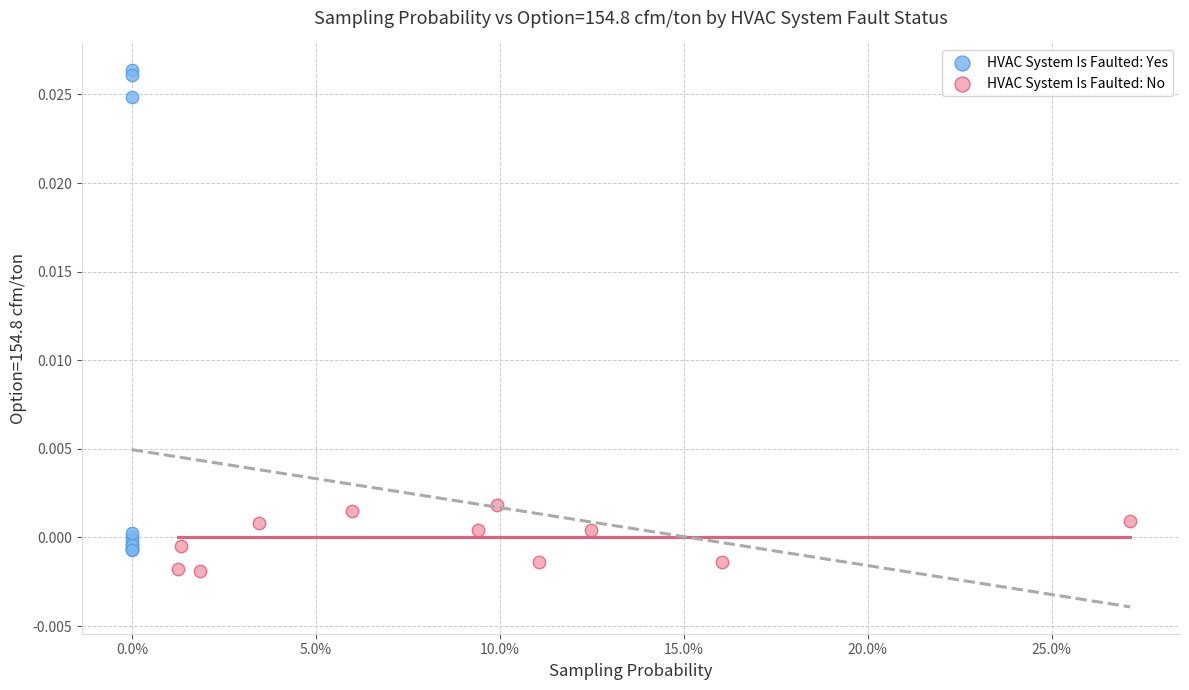

Which series contains the highest Y value?

HVAC System Is Faulted: Yes